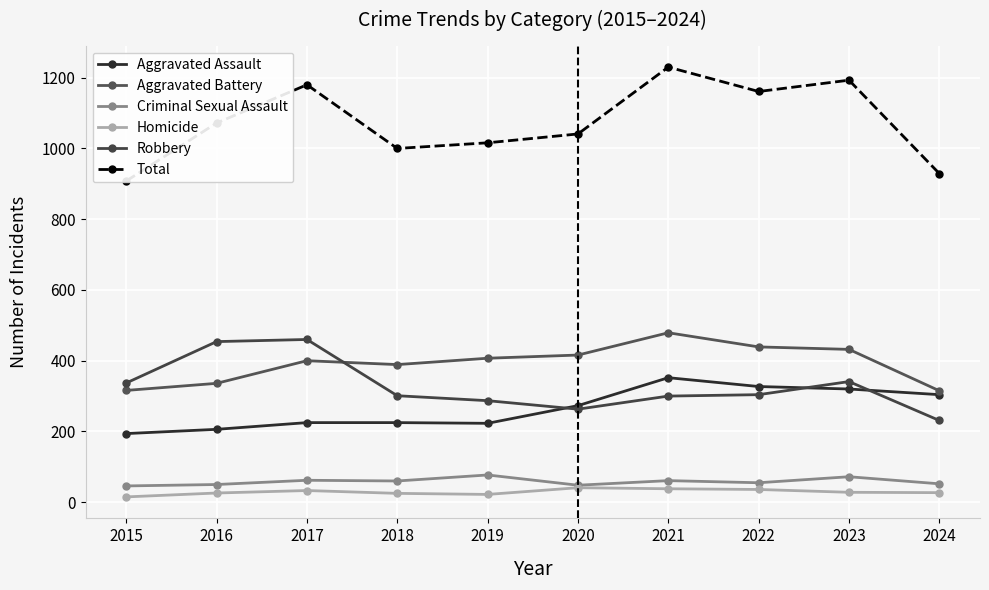

What is the maximum value for Robbery?

460